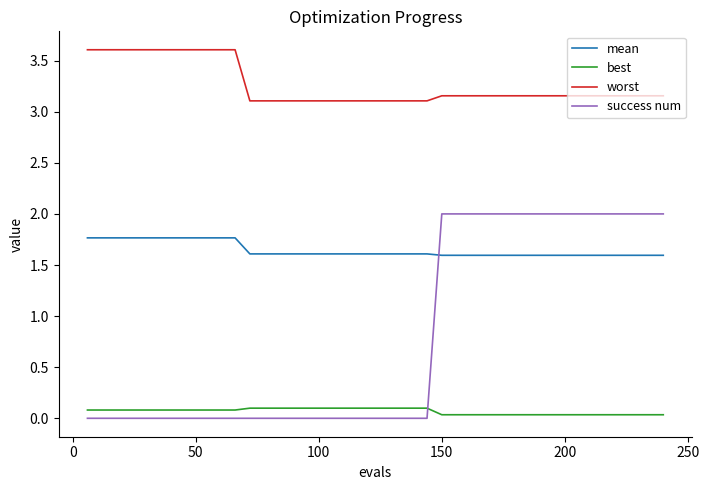

Which series has the largest total across all categories?

worst